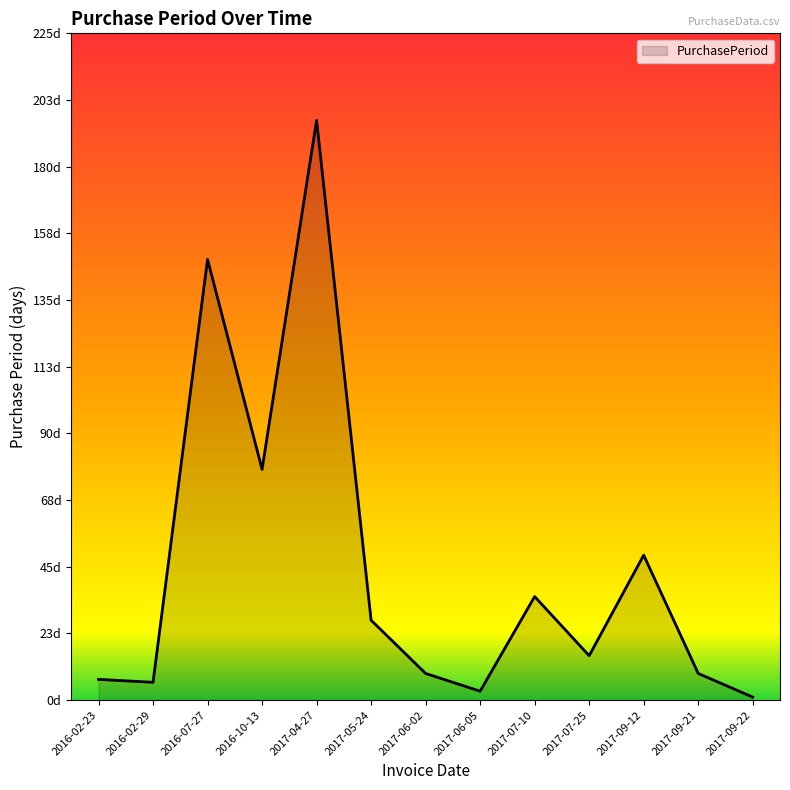

List the labels in order of value, largest first.

2017-04-27, 2016-07-27, 2016-10-13, 2017-09-12, 2017-07-10, 2017-05-24, 2017-07-25, 2017-06-02, 2017-09-21, 2016-02-23, 2016-02-29, 2017-06-05, 2017-09-22